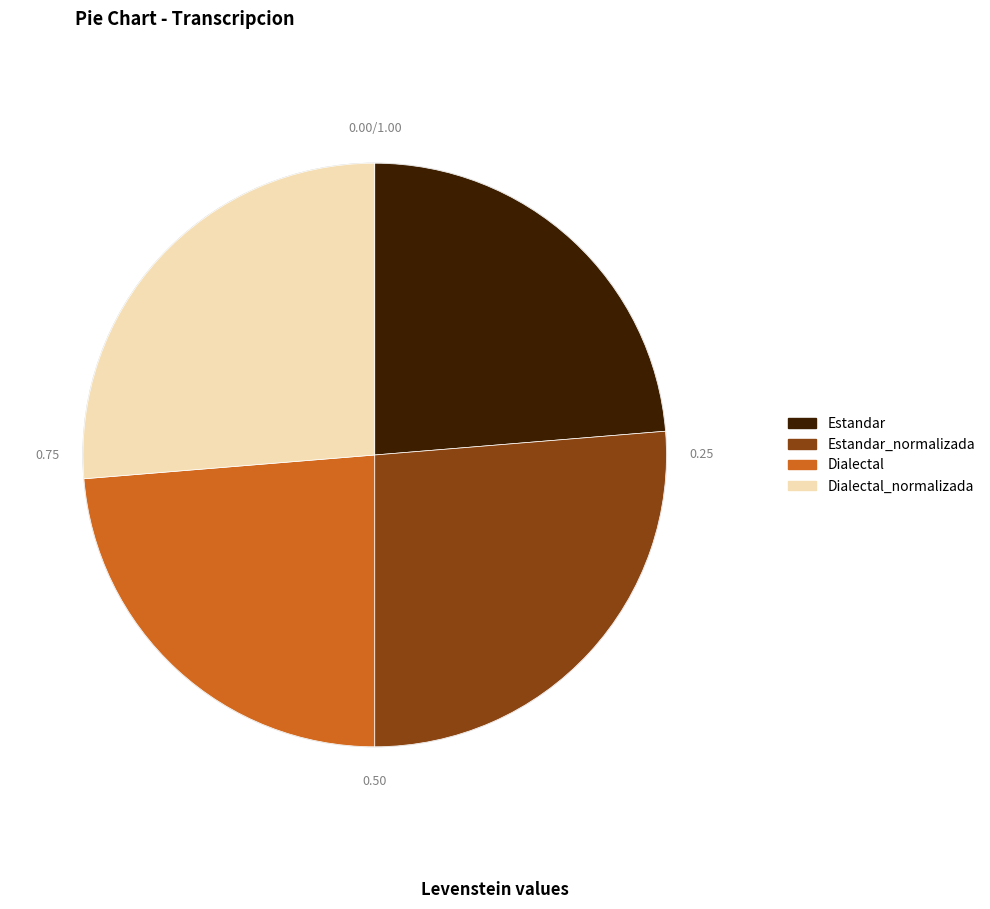

Is there a majority slice in this chart?

No